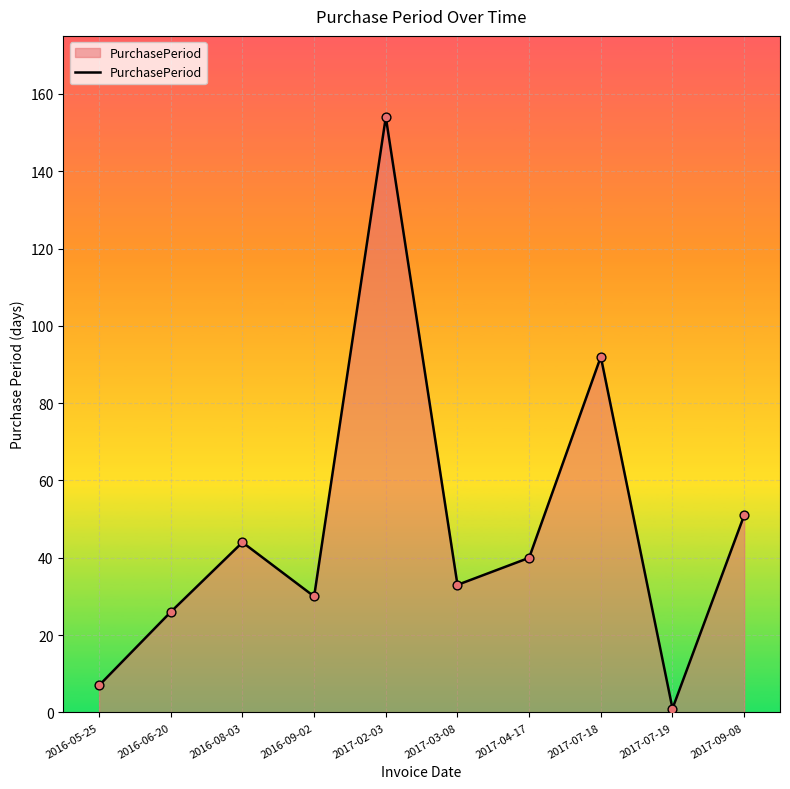

Between 2017-07-19 and 2017-07-18, which is larger?

2017-07-18